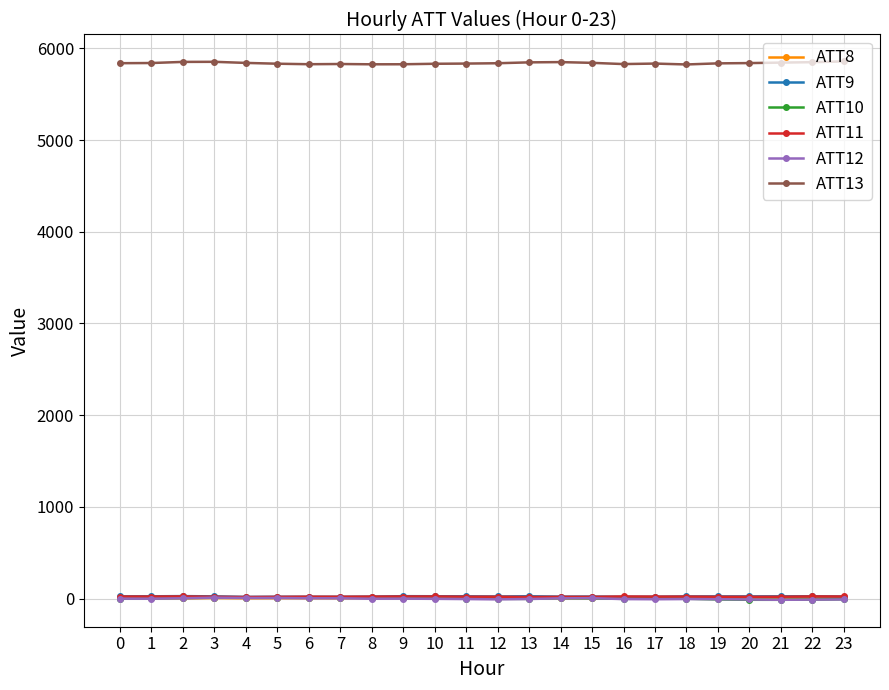

How many categories are shown in the chart?

24